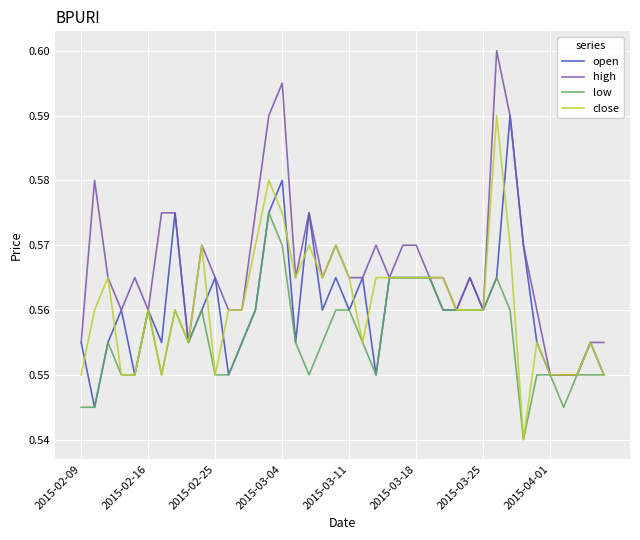

Which series has the largest total across all categories?

high